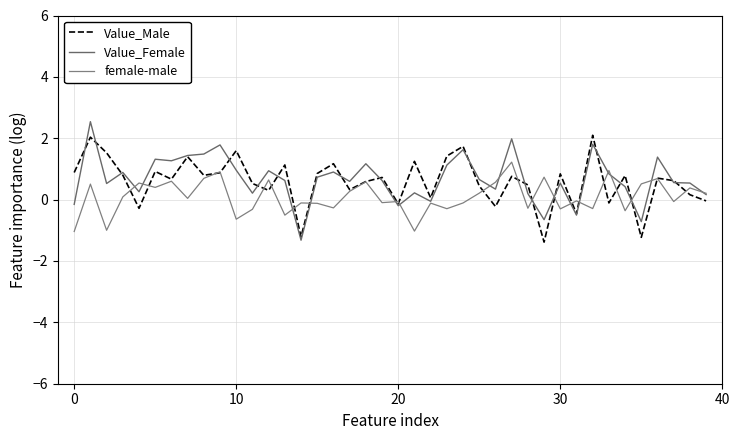

Does the chart display data point markers on the line(s)?

No